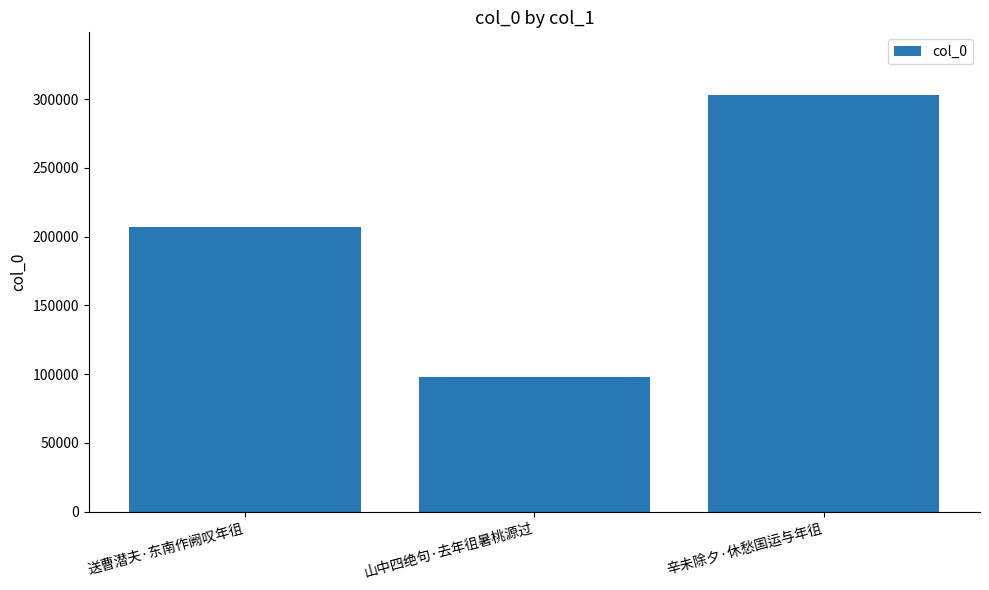

Rank the categories by value from highest to lowest.

辛未除夕·休愁国运与年徂, 送曹潜夫·东南作阙叹年徂, 山中四绝句·去年徂暑桃源过